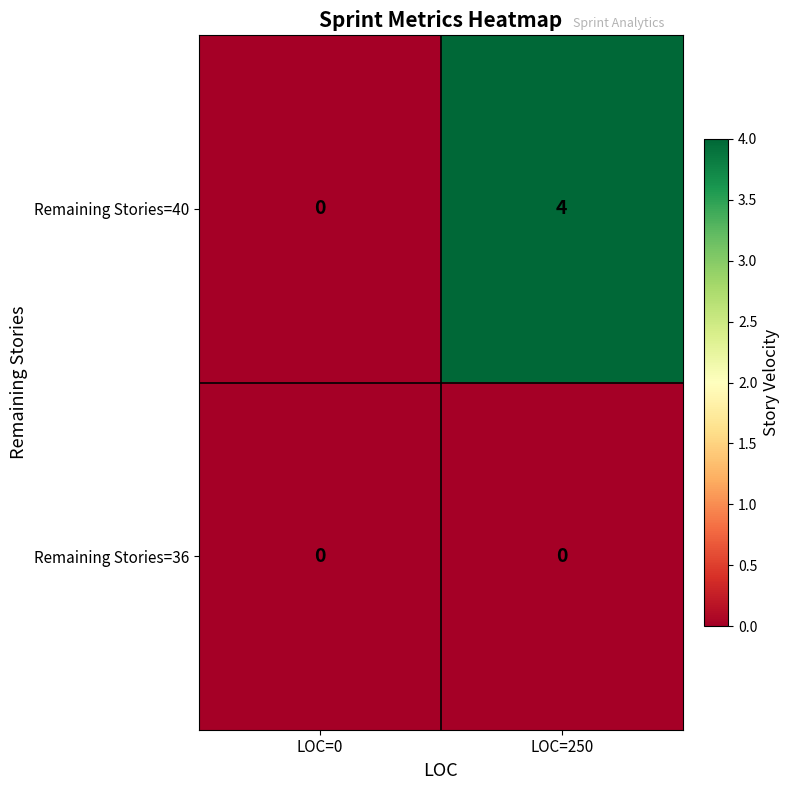

What is the difference between the maximum and minimum values in the Remaining Stories=40 series?

4